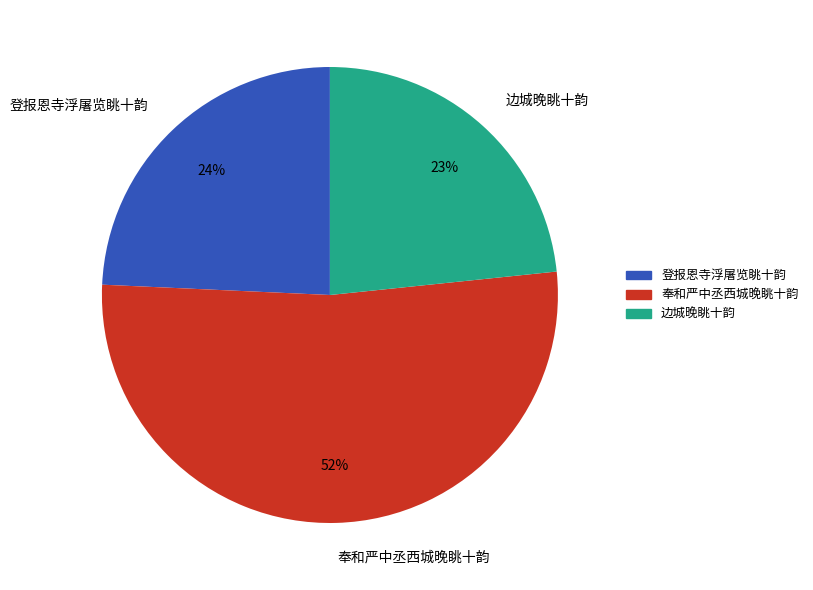

Combined, do 奉和严中丞西城晚眺十韵 and 登报恩寺浮屠览眺十韵 account for over 50%?

Yes